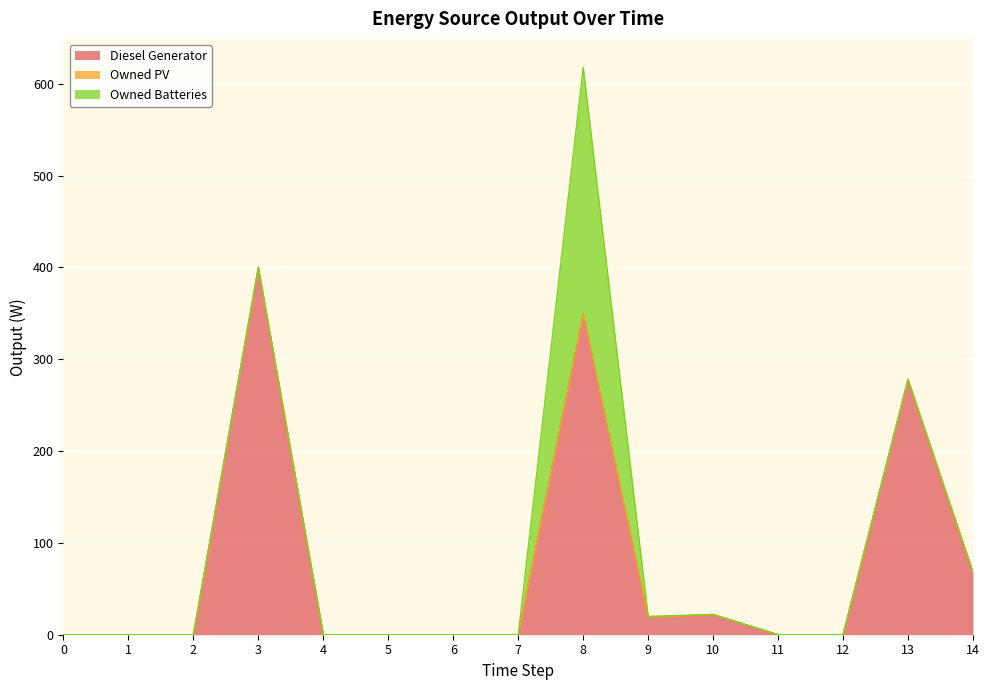

True or false: Diesel Generator has a value of 0 at 5.

True